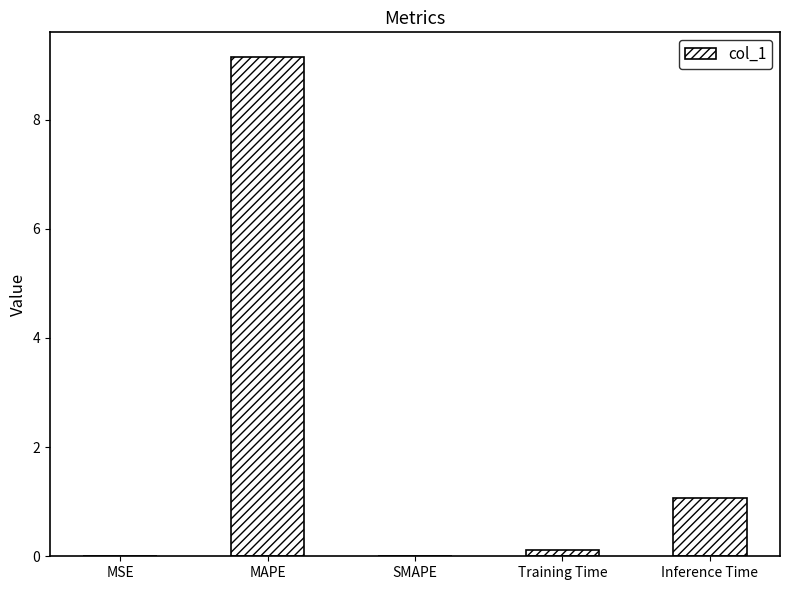

The value at MAPE is 9.1. True or false?

True